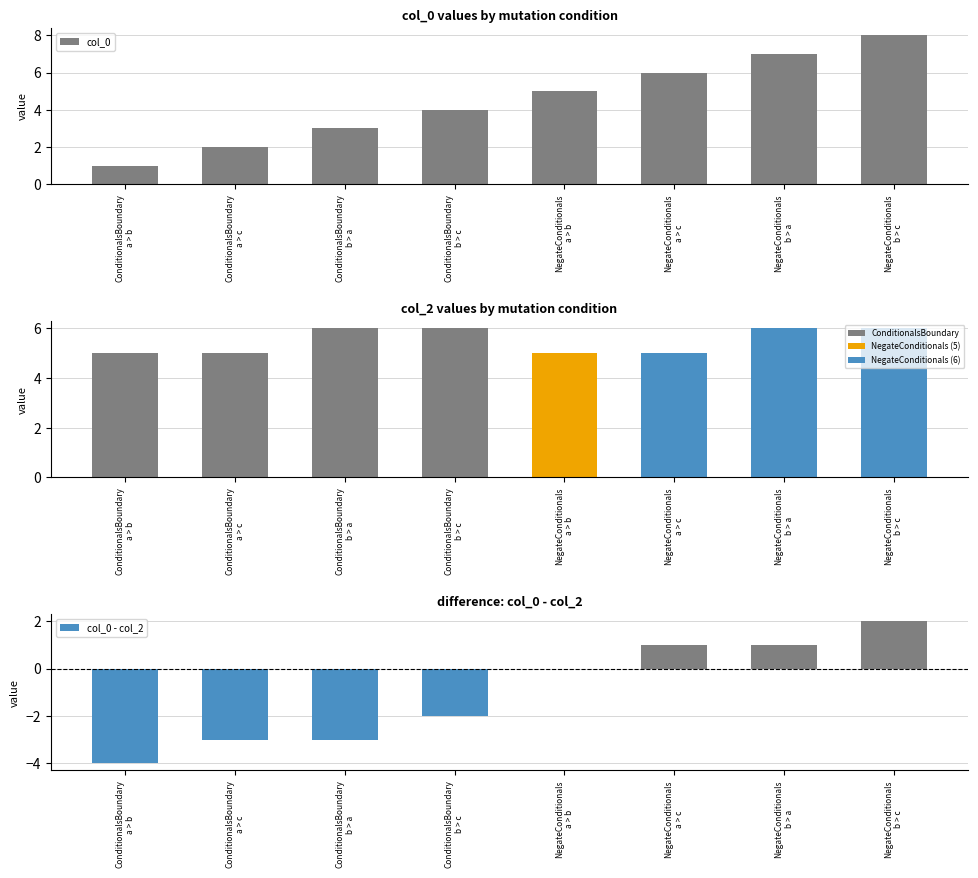

The col_0 - col_2 series shows 1 at NegateConditionals
b > a. True or false?

True